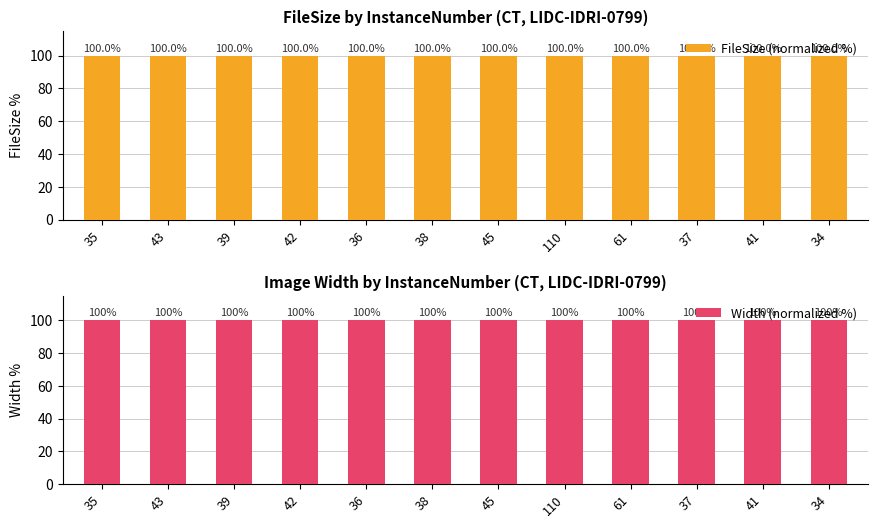

Which series has the largest total across all categories?

Width (normalized %)